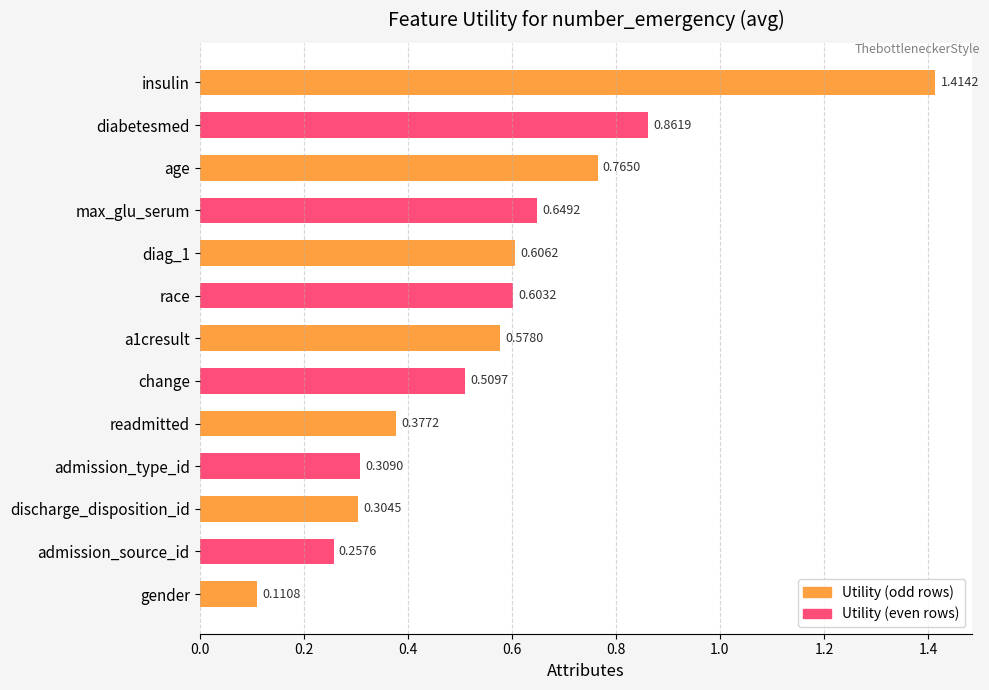

The value at race is 0.6. True or false?

True